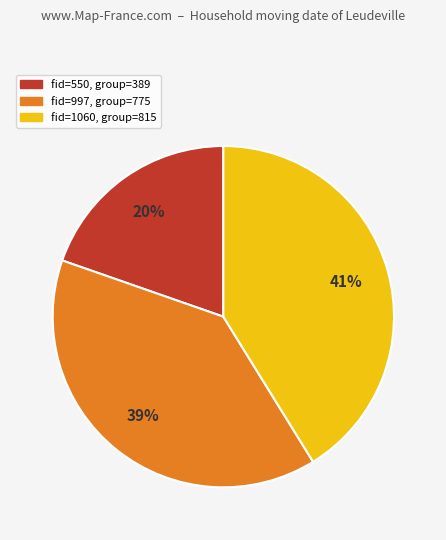

To the nearest percent, what is the average slice percentage?

33%